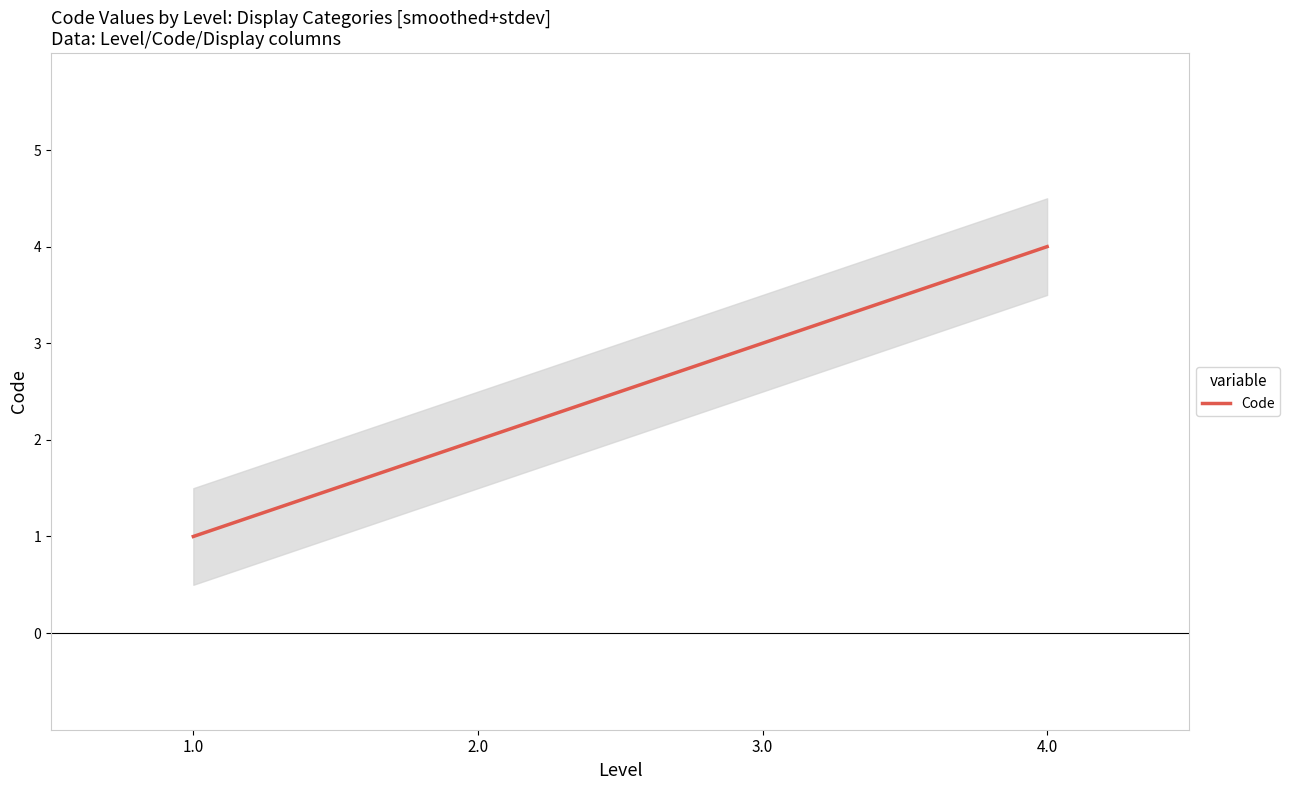

Approximately how many times larger is the value at 4.0 compared to 3.0?

1.3